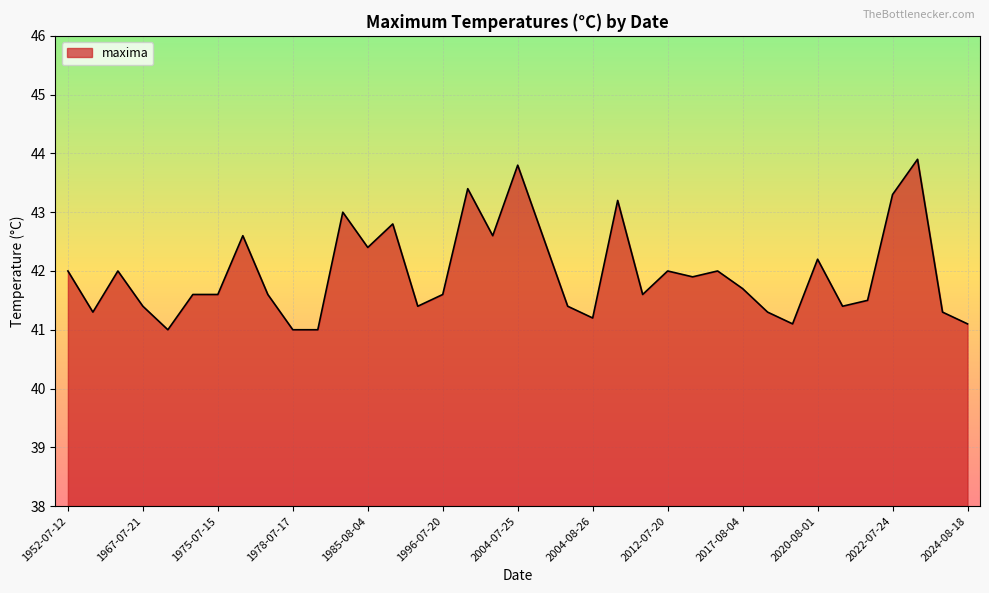

Count the number of data series in this chart.

1